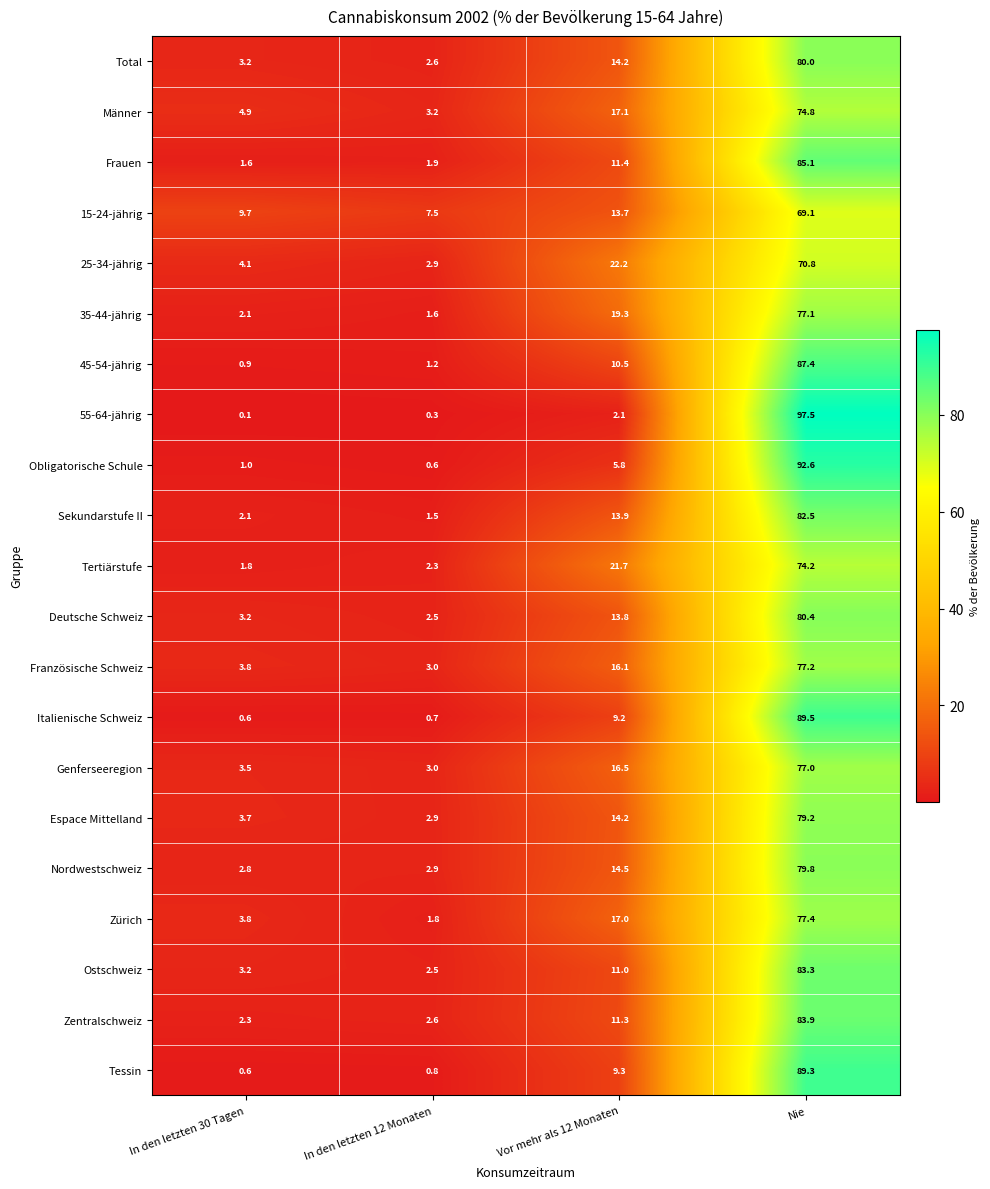

What is the difference between the highest and lowest values at In den letzten 12 Monaten?

7.2